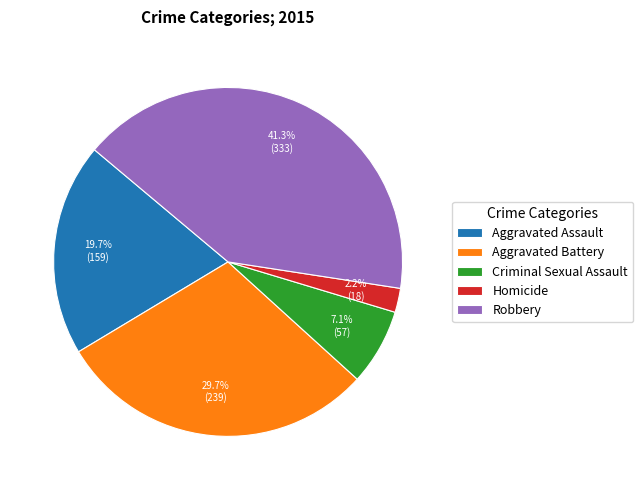

Between Aggravated Assault and Criminal Sexual Assault, which is larger?

Aggravated Assault